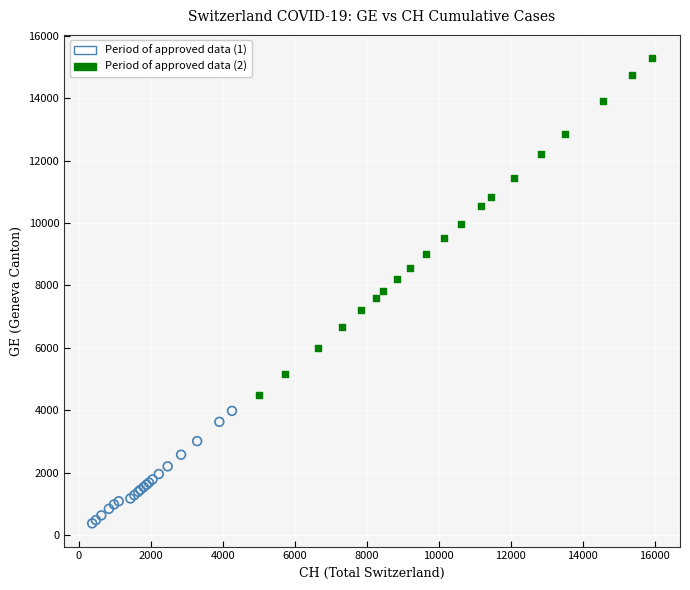

Which series reaches the minimum Y coordinate?

Period of approved data (1)